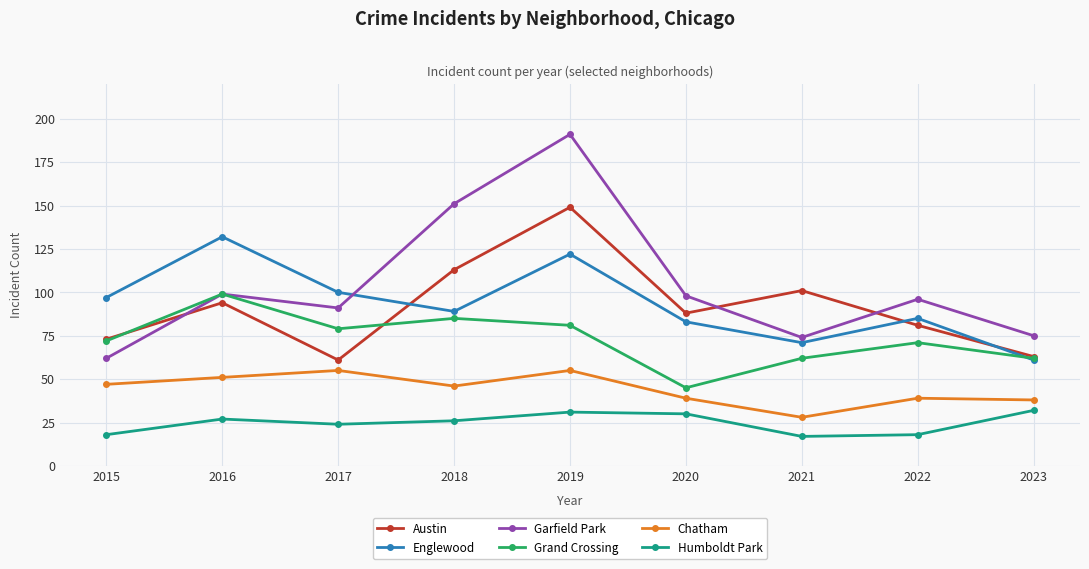

Reading left to right, list all the values displayed in this chart.

Austin: 73	94	61	113	149	88	101	81	63
Englewood: 97	132	100	89	122	83	71	85	61
Garfield Park: 62	99	91	151	191	98	74	96	75
Grand Crossing: 72	99	79	85	81	45	62	71	62
Chatham: 47	51	55	46	55	39	28	39	38
Humboldt Park: 18	27	24	26	31	30	17	18	32